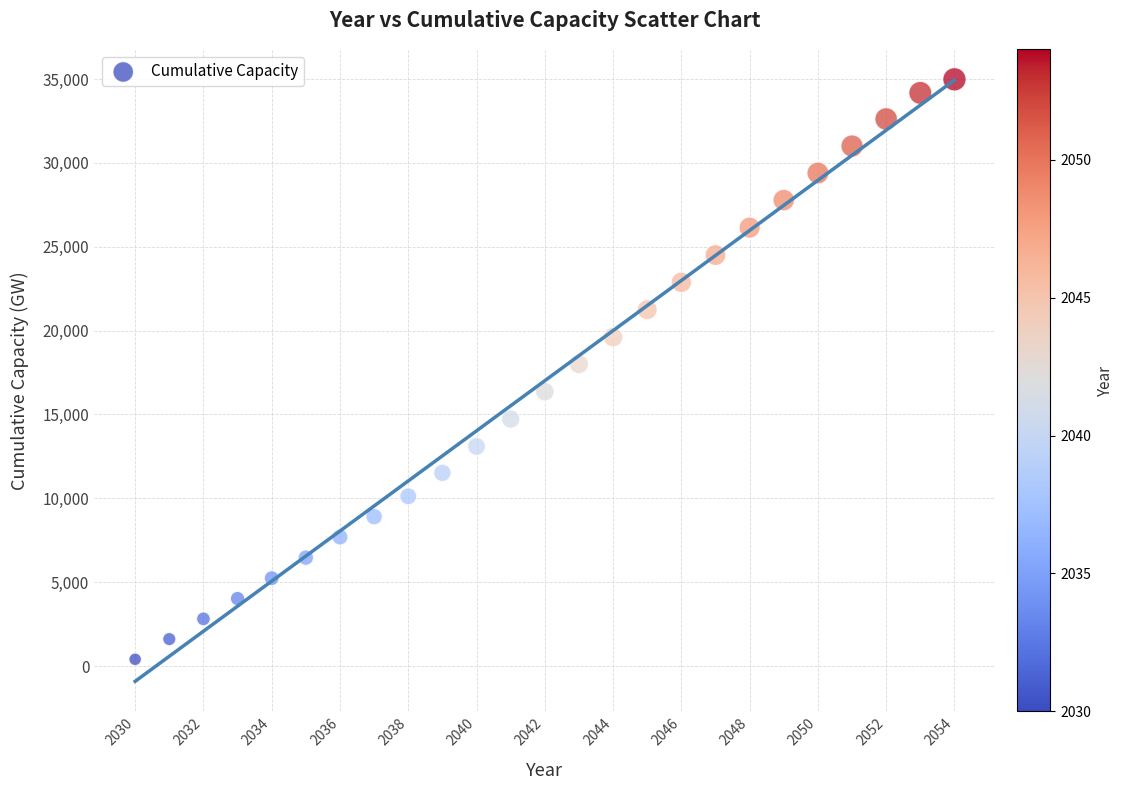

What is the range of Y values (max minus min)?

34577.4